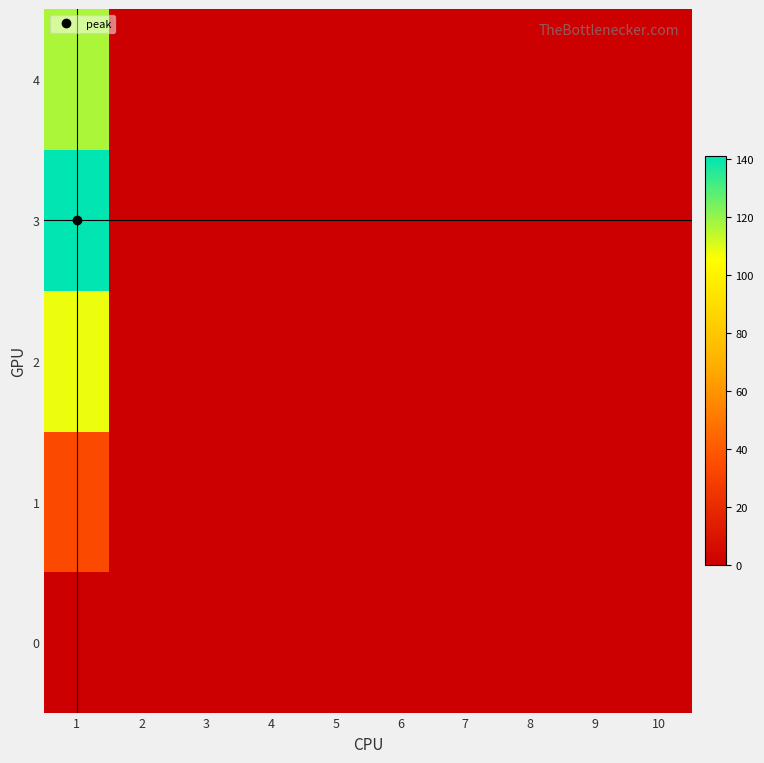

Between 1 and 10, which series saw the biggest shift?

3